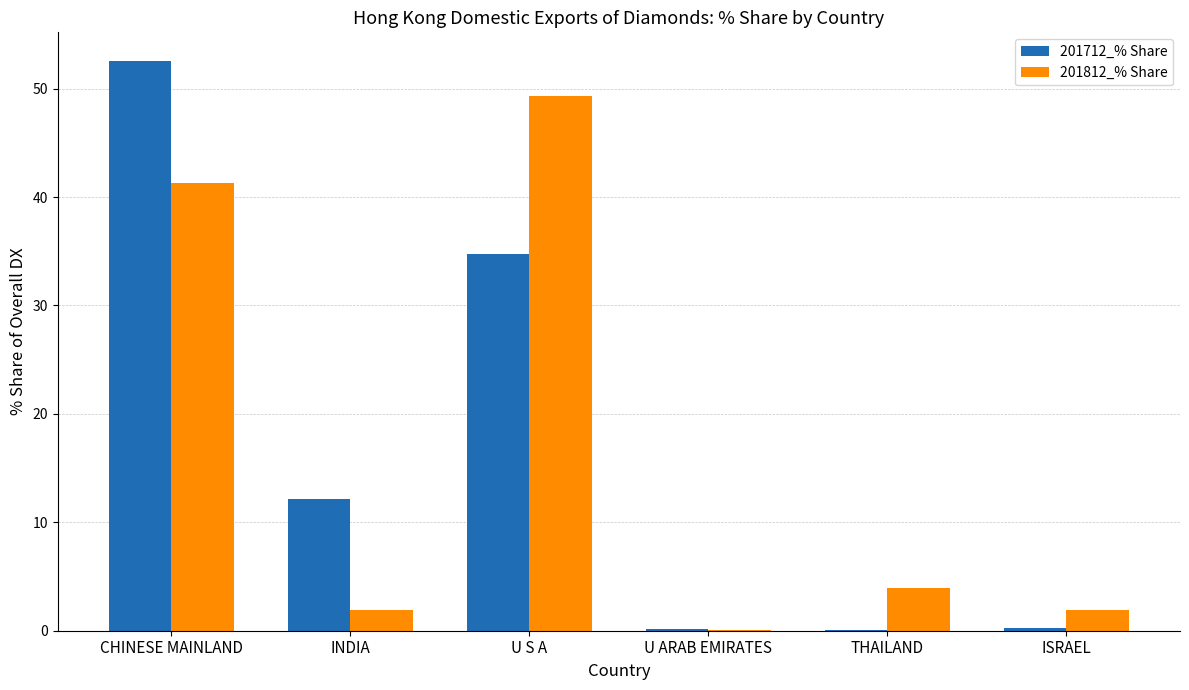

What is the greatest value displayed?

52.6